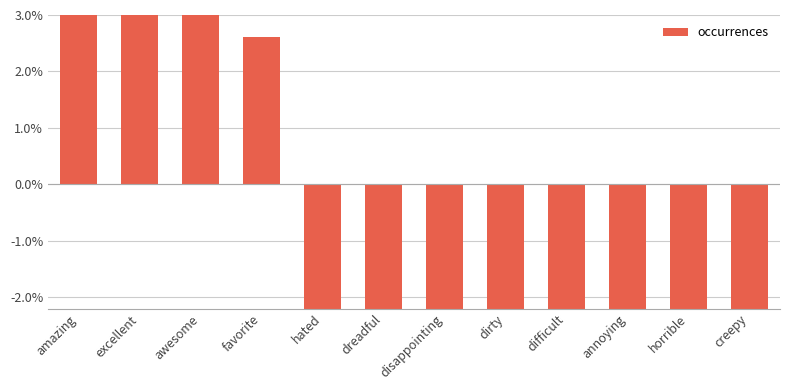

How many negative values are there?

8